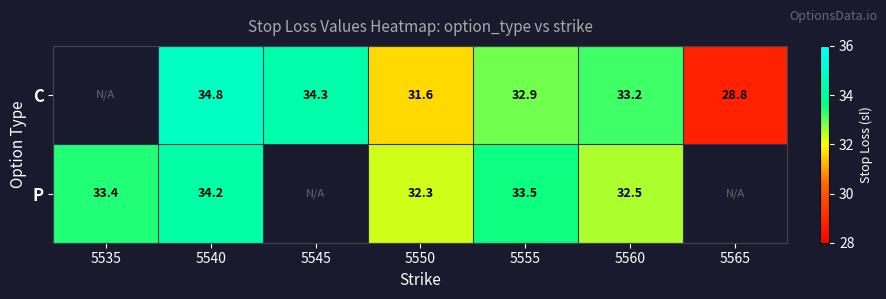

Is it true that C equals 60.2 at 5540?

False